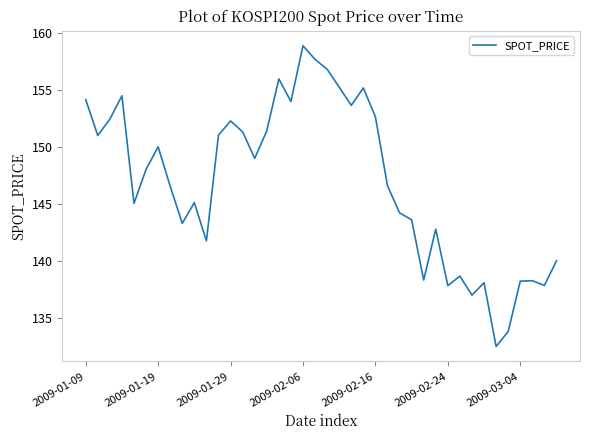

What is the sum of all values?

5874.8